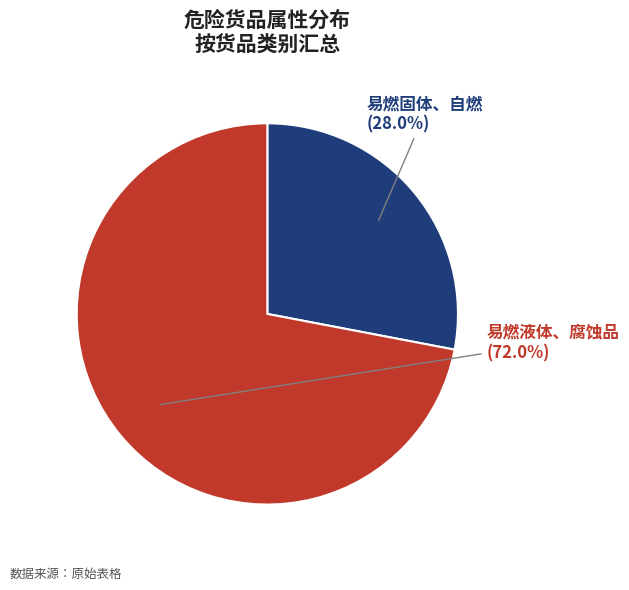

The 易燃液体、腐蚀品 slice represents 63% of the pie. True or false?

False